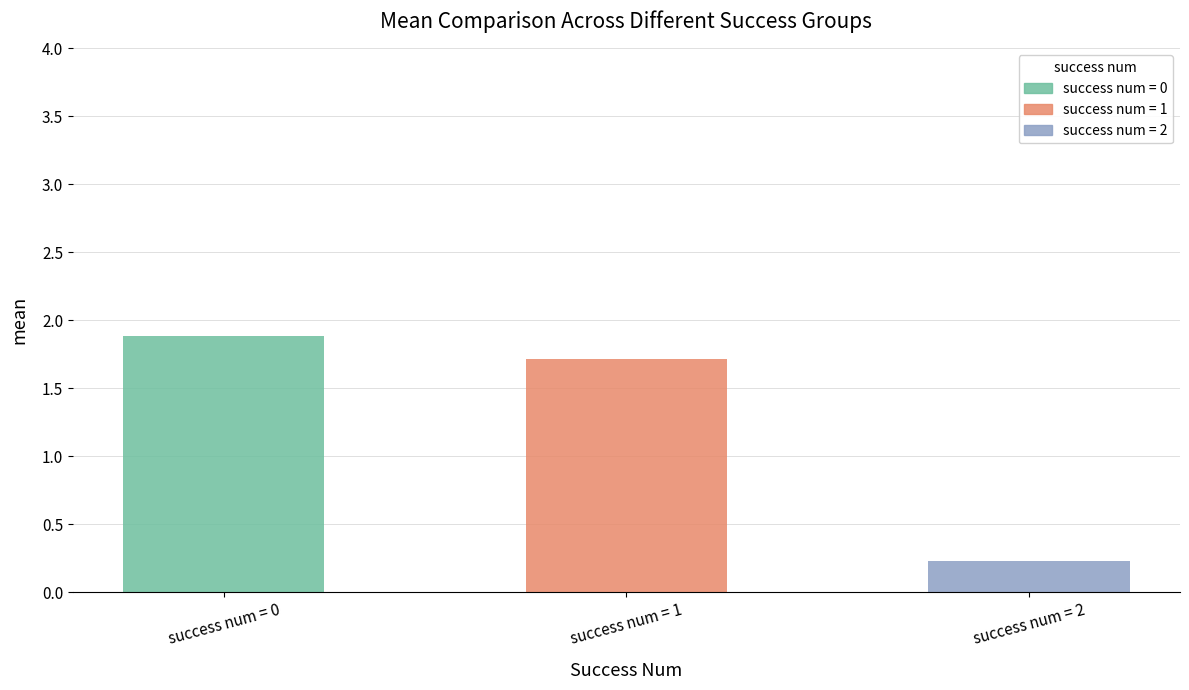

Reading left to right, what are all the values shown in this chart?

success num = 0=1.9	success num = 1=1.7	success num = 2=0.2